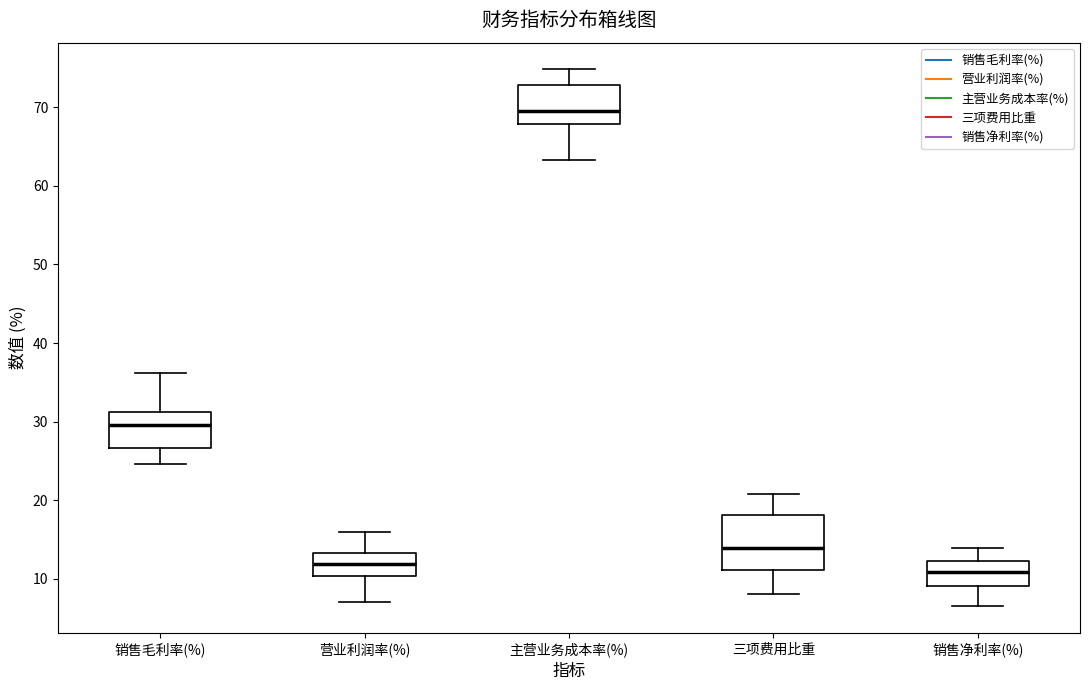

Reading left to right, read every box against the y-axis: the position of its median line, the range the box covers, and the ends of its whiskers. The values are not printed on the chart, so give them approximately, as read against the axis.

销售毛利率(%): median 30, box 27 to 31, whiskers 25 to 36
营业利润率(%): median 12, box 10 to 13, whiskers 7 to 16
主营业务成本率(%): median 70, box 68 to 73, whiskers 63 to 75
三项费用比重: median 14, box 11 to 18, whiskers 8 to 21
销售净利率(%): median 11, box 9 to 12, whiskers 7 to 14